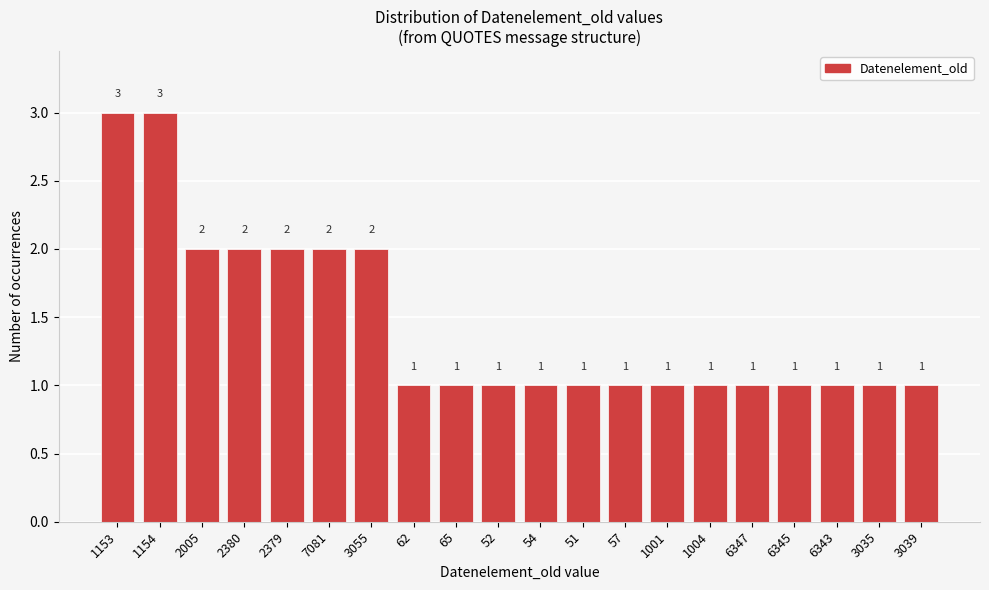

Reading right to left, extract all data points from this chart.

1	1	1	1	1	1	1	1	1	1	1	1	1	2	2	2	2	2	3	3